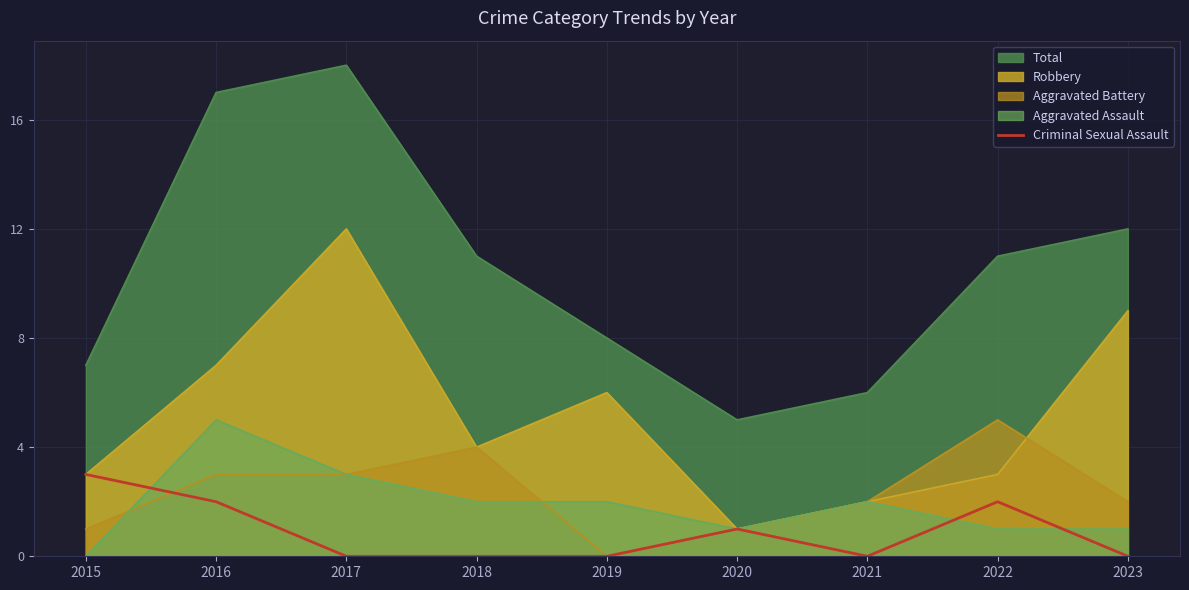

What is the highest value of the Total series?

18